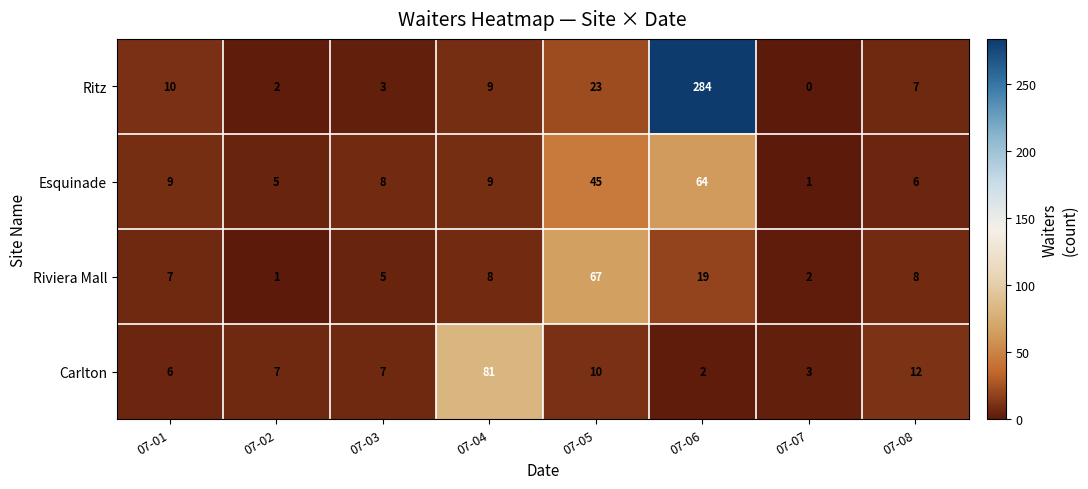

Which category has the highest value in the Riviera Mall series?

07-05